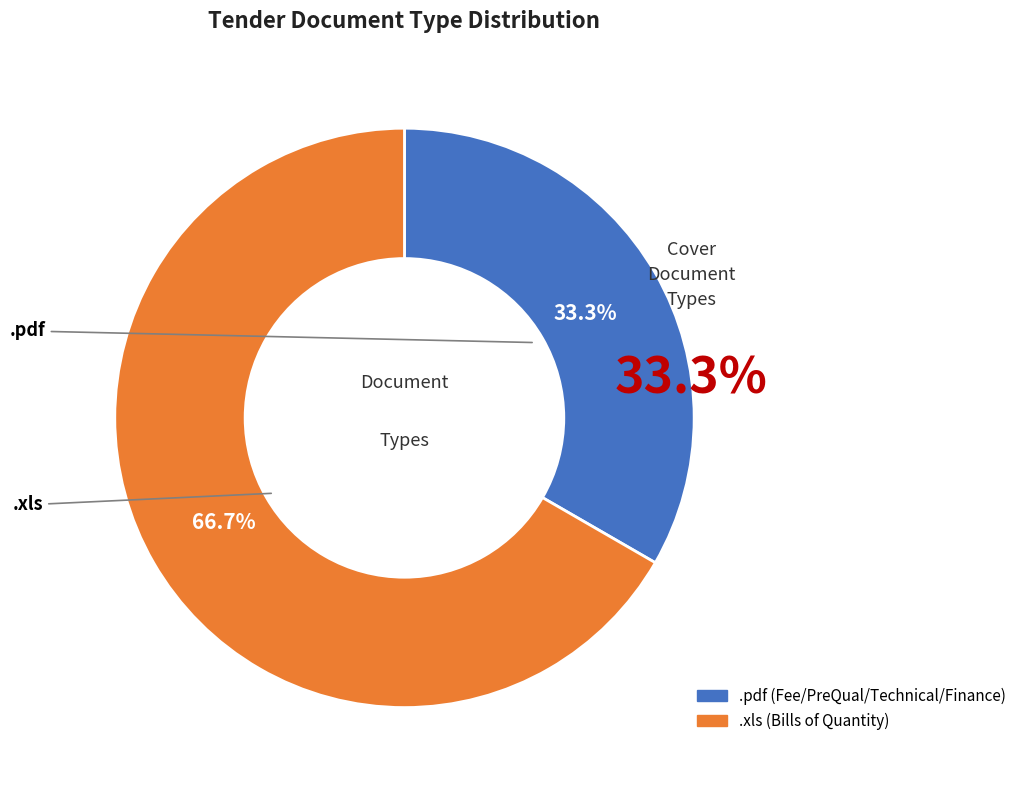

What percentage is the .xls slice, to the nearest percent?

67%